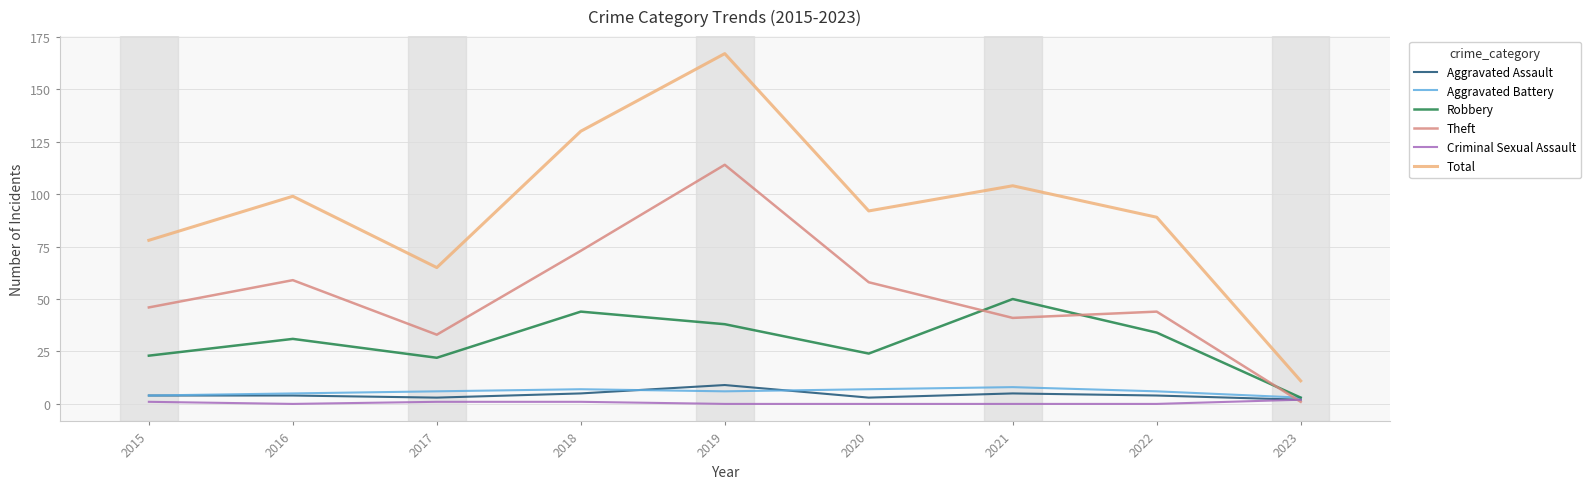

Reading left to right, transcribe all the data shown in this chart.

Aggravated Assault: 2015=4	2016=4	2017=3	2018=5	2019=9	2020=3	2021=5	2022=4	2023=2
Aggravated Battery: 2015=4	2016=5	2017=6	2018=7	2019=6	2020=7	2021=8	2022=6	2023=3
Robbery: 2015=23	2016=31	2017=22	2018=44	2019=38	2020=24	2021=50	2022=34	2023=3
Theft: 2015=46	2016=59	2017=33	2018=73	2019=114	2020=58	2021=41	2022=44	2023=1
Criminal Sexual Assault: 2015=1	2016=0	2017=1	2018=1	2019=0	2020=0	2021=0	2022=0	2023=2
Total: 2015=78	2016=99	2017=65	2018=130	2019=167	2020=92	2021=104	2022=89	2023=11